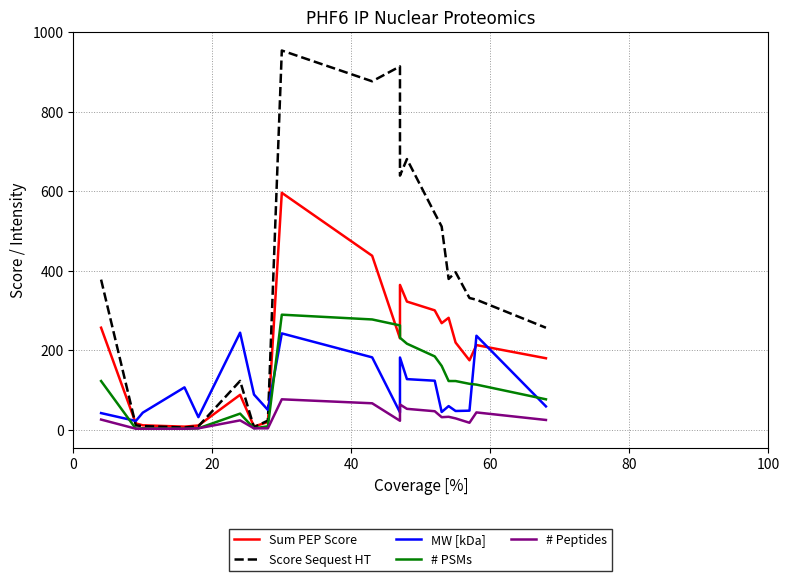

How many values in the # PSMs series are below 122?

10